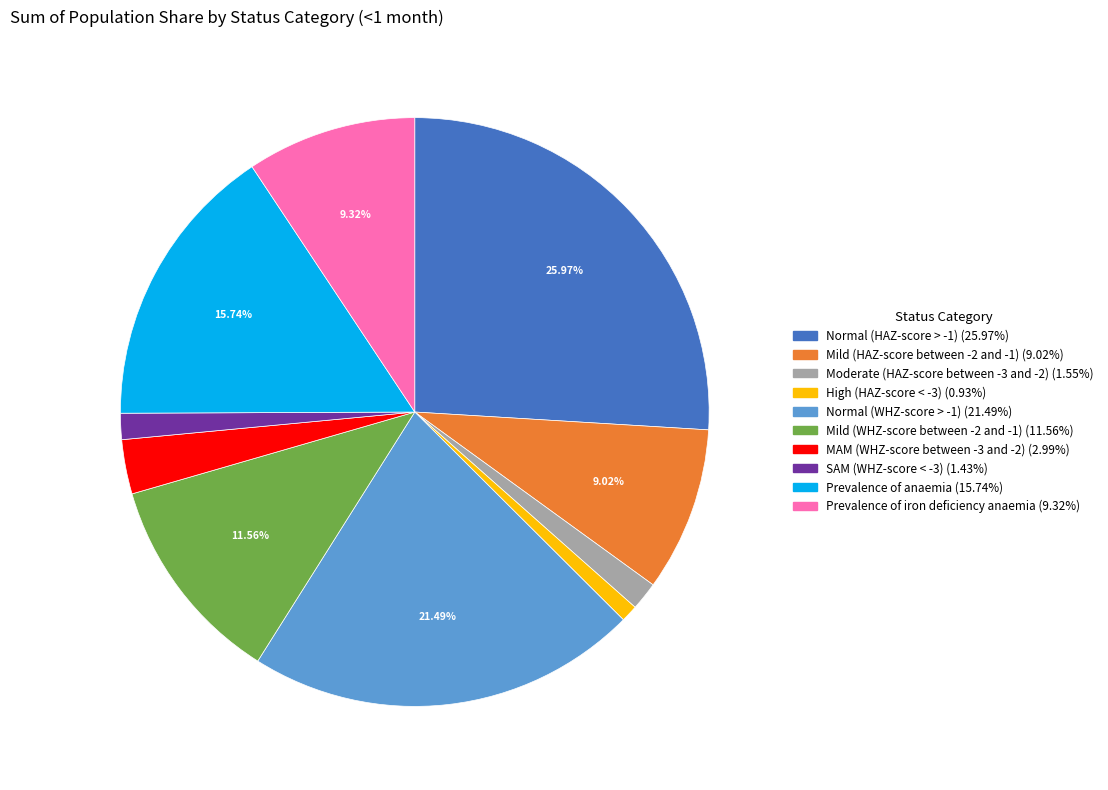

How much of the chart is everything except Mild (HAZ-score between -2 and -1)?

91.0%